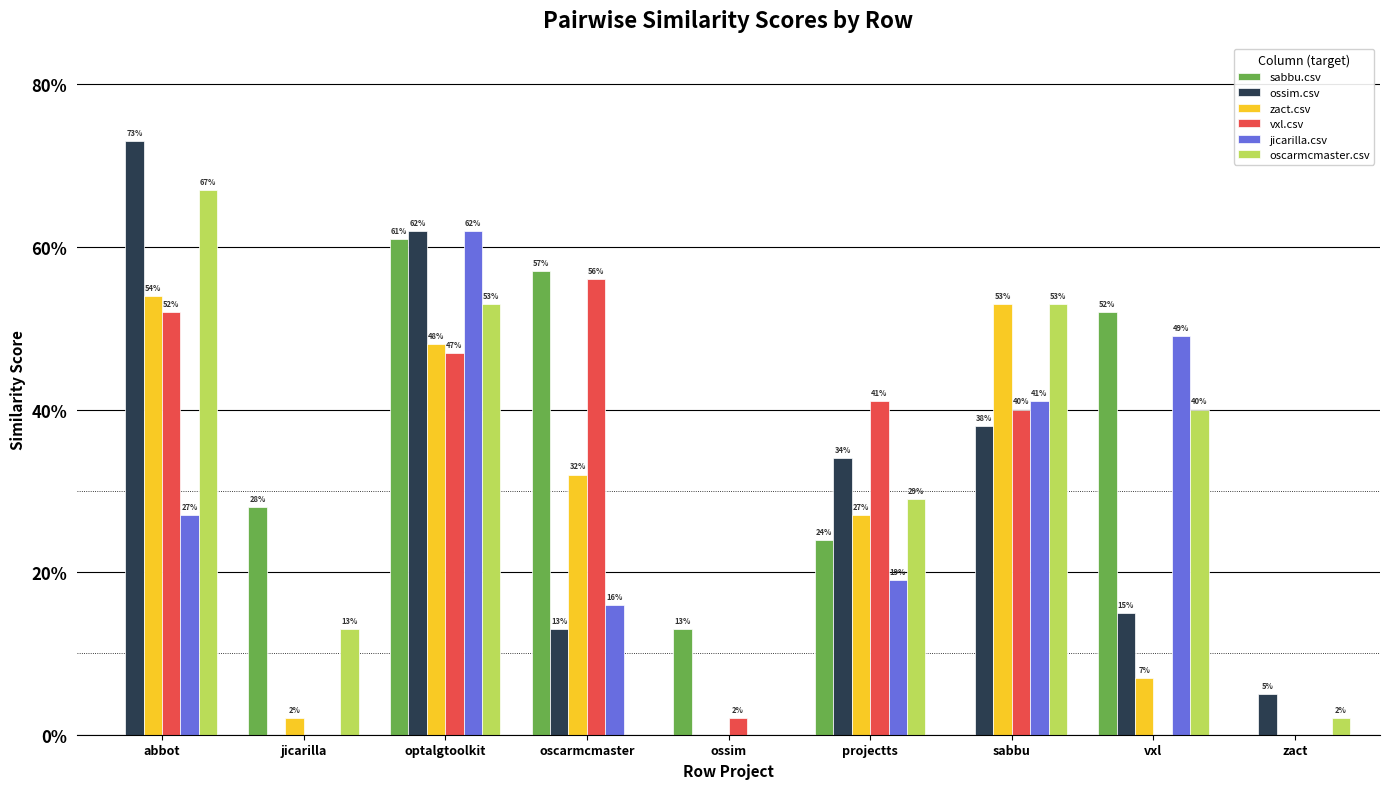

Does the chart contain stacked bars?

No